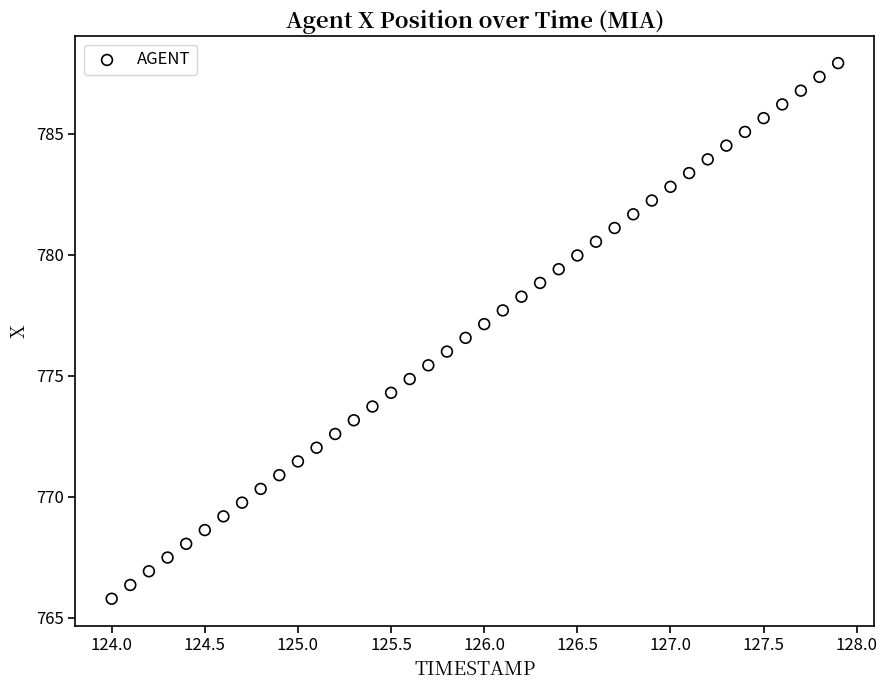

What is the range of Y values (max minus min)?

22.1